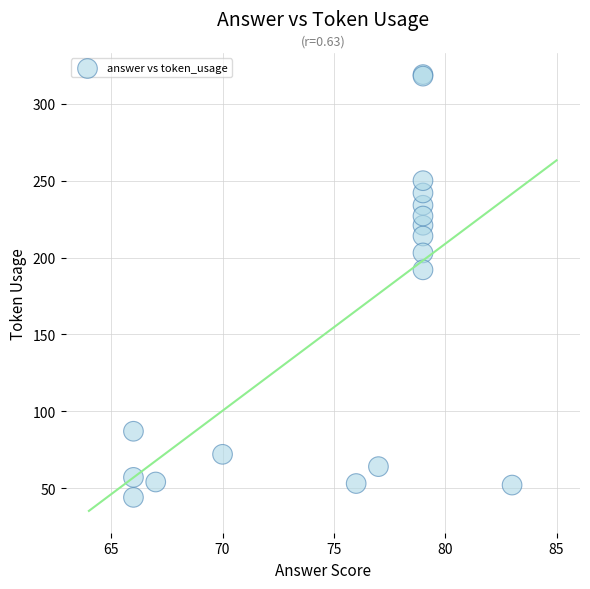

What Y value in the scatter plot is closest to 181?

192